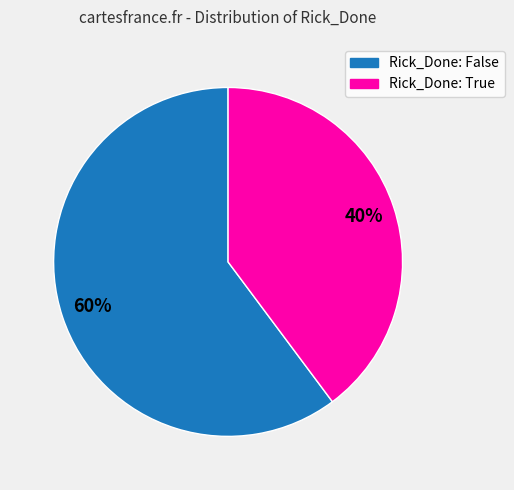

Rank the categories by value from lowest to highest.

Rick_Done: True, Rick_Done: False